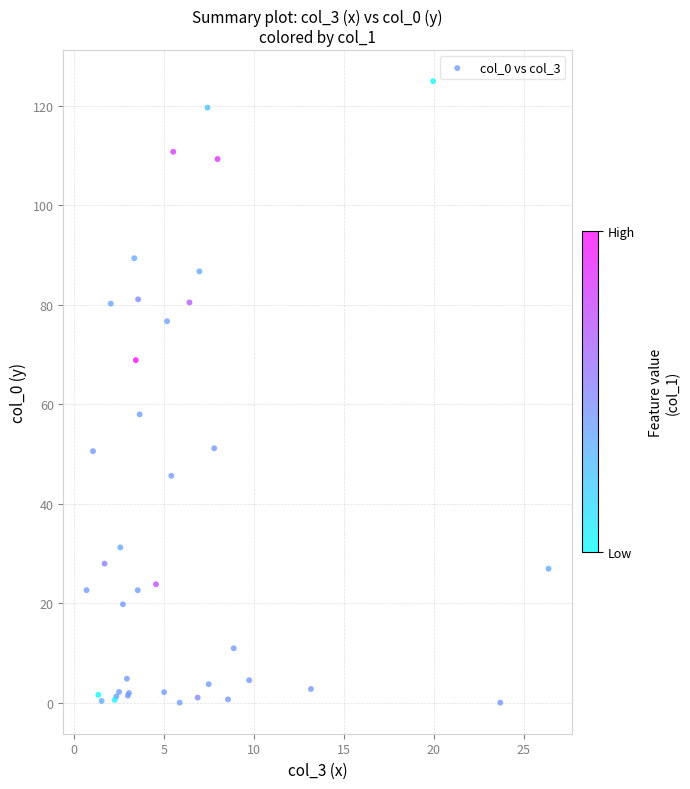

What Y value in the scatter plot is closest to 62?

58.0